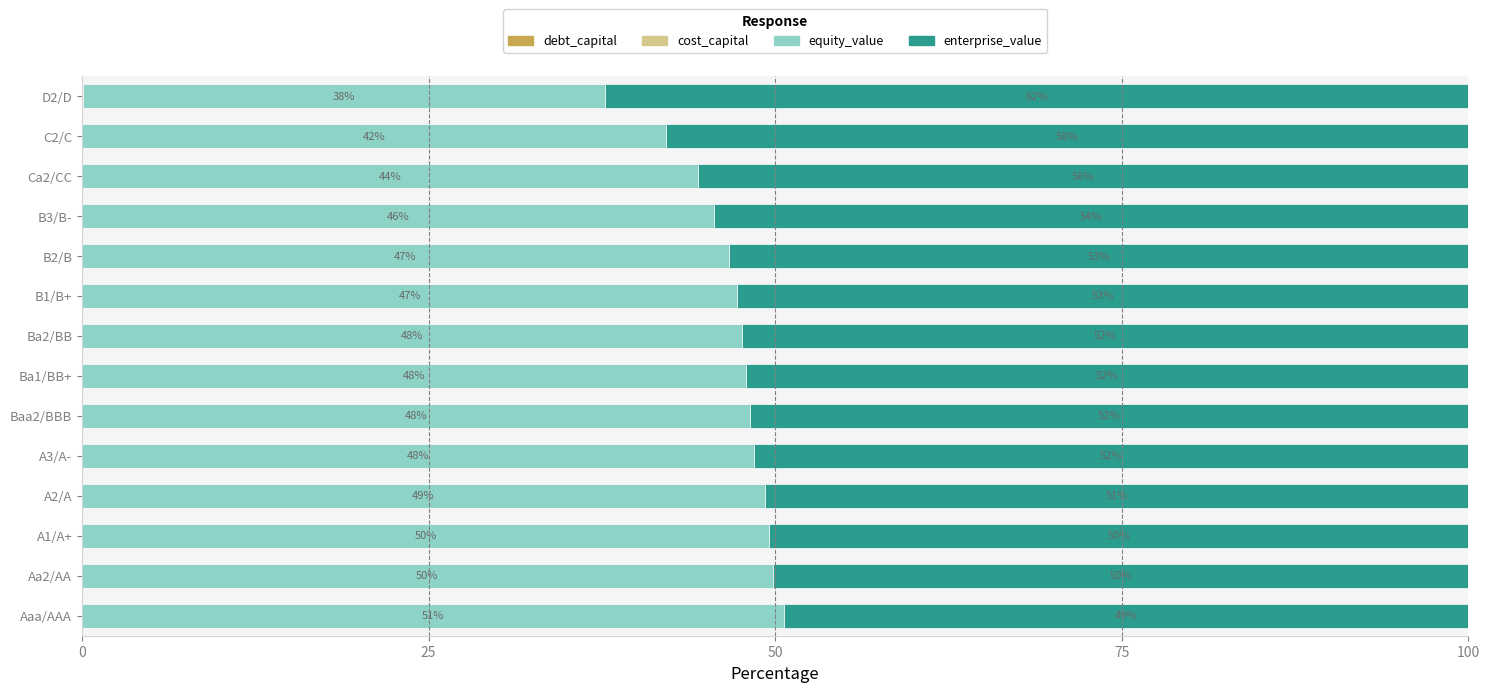

What position from the left is A3/A-?

5